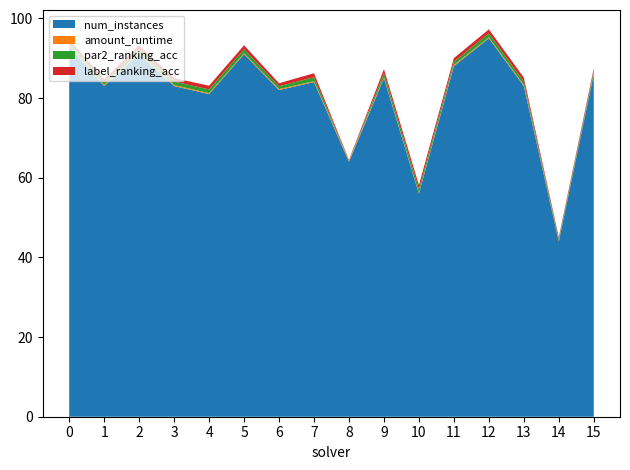

Reading right to left, list all the values displayed in this chart.

num_instances: 15=86.0	14=44.0	13=83.0	12=95.0	11=88.0	10=56.0	9=85.0	8=64.0	7=84.0	6=82.0	5=91.0	4=81.0	3=83.0	2=91.0	1=83.0	0=93.0
amount_runtime: 15=0.3	14=0.2	13=0.3	12=0.2	11=0.3	10=0.2	9=0.2	8=0.3	7=0.2	6=0.2	5=0.2	4=0.2	3=0.3	2=0.3	1=0.3	0=0.3
par2_ranking_acc: 15=0.6	14=0.5	13=0.9	12=1.0	11=0.8	10=1.0	9=1.0	8=0.1	7=1.0	6=0.7	5=1.0	4=0.9	3=0.9	2=0.9	1=0.7	0=0.7
label_ranking_acc: 15=0.6	14=0.4	13=1.0	12=1.0	11=0.9	10=1.0	9=1.0	8=0.1	7=1.0	6=0.7	5=1.0	4=0.9	3=0.9	2=0.9	1=0.7	0=0.7